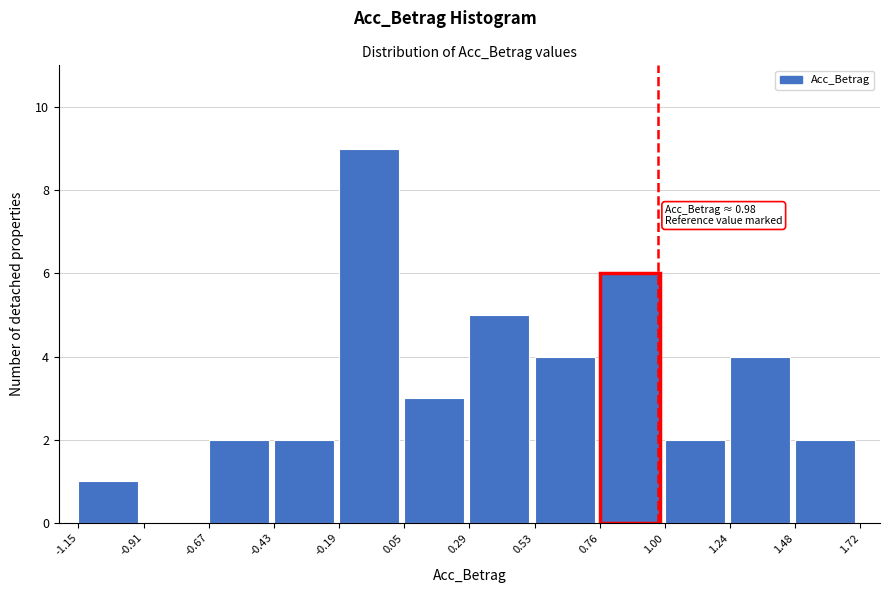

Over which range of the x-axis is the bar tallest?

-0.19 to 0.05